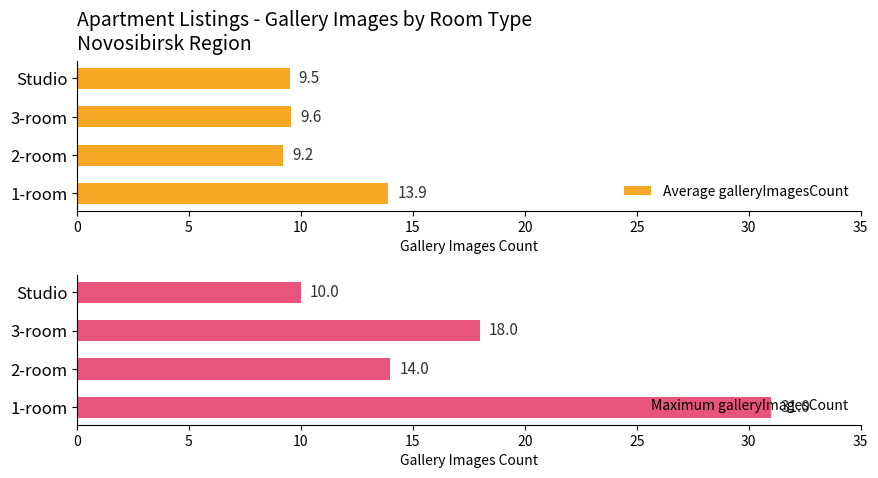

How many bars are there in each group?

2